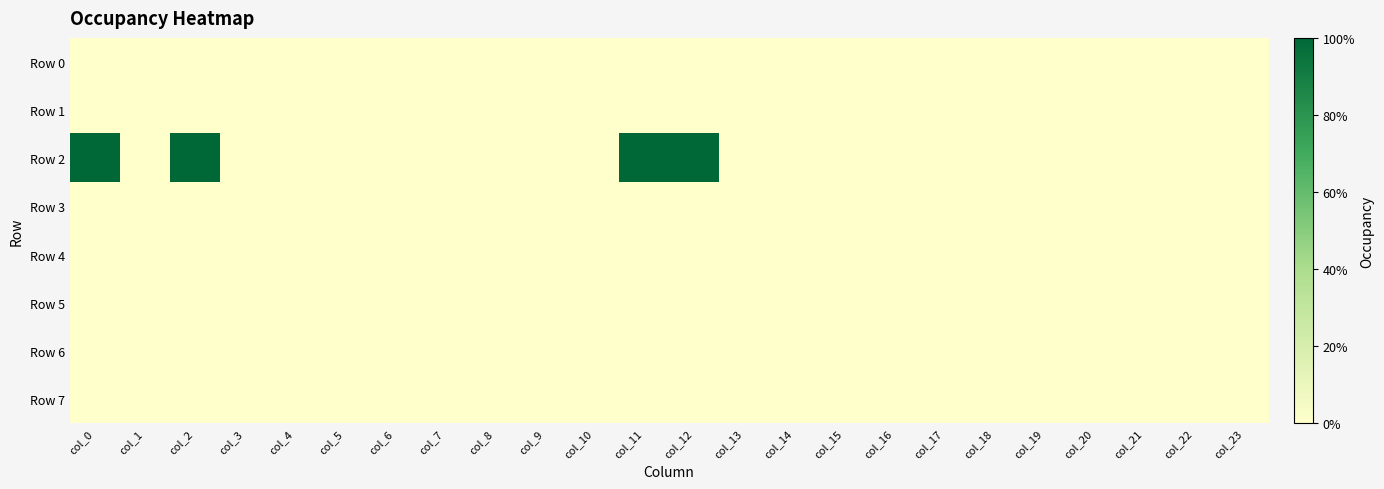

Rank the series at col_5 from highest to lowest value.

Row 0, Row 1, Row 2, Row 3, Row 4, Row 5, Row 6, Row 7